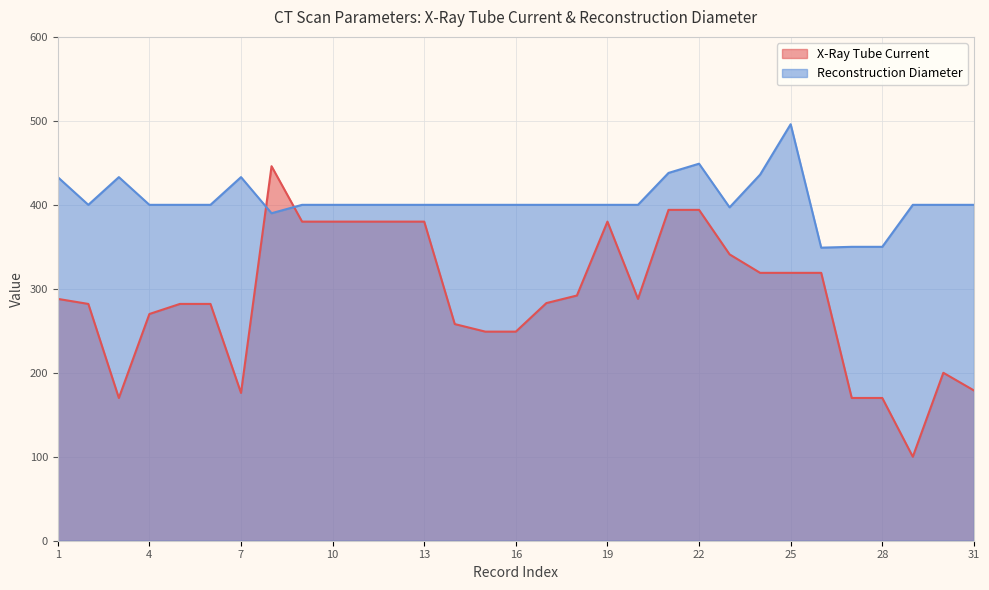

What is the sum of all Reconstruction Diameter values?

12554